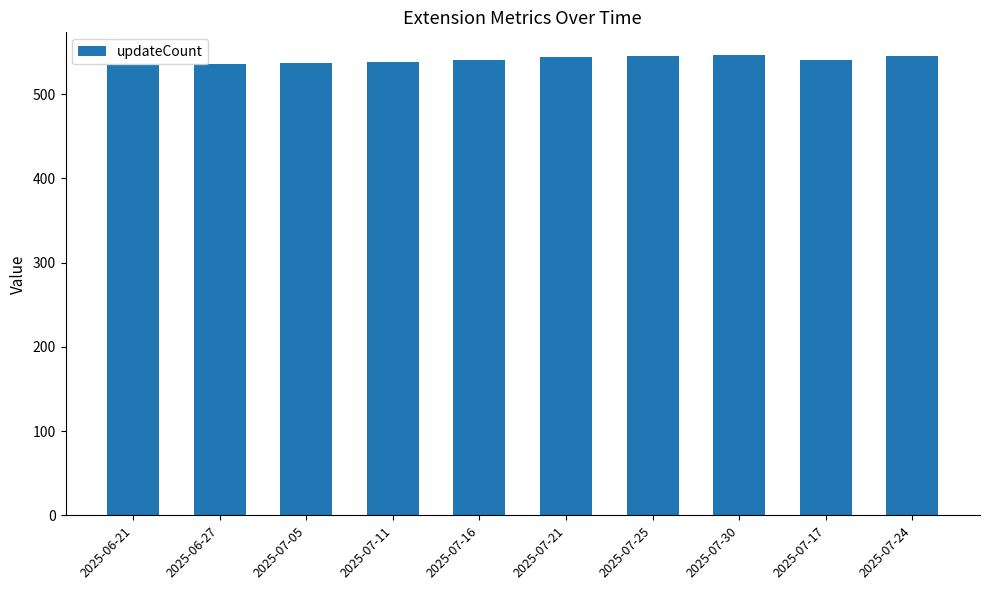

What is the smallest value displayed?

535